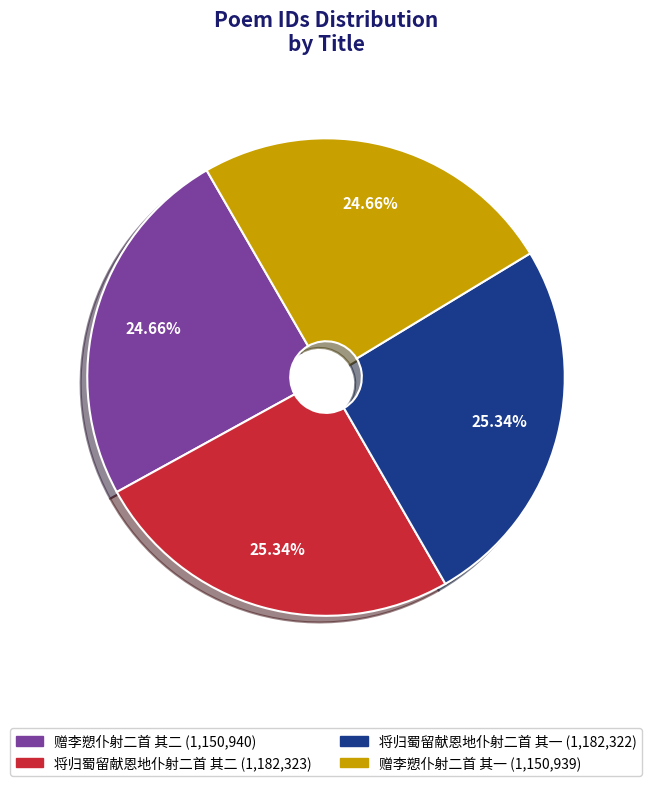

Between 赠李愬仆射二首 其二 and 将归蜀留献恩地仆射二首 其一, which is larger?

将归蜀留献恩地仆射二首 其一